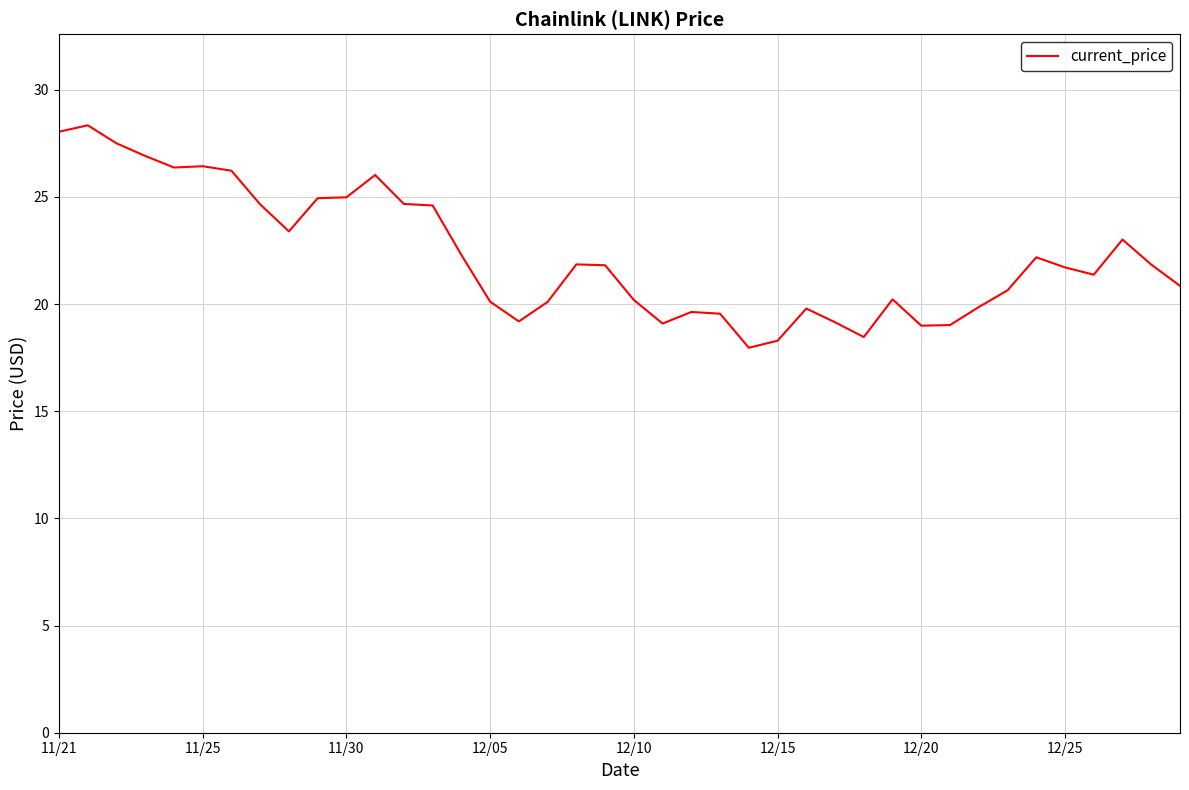

What is the greatest value displayed?

28.3